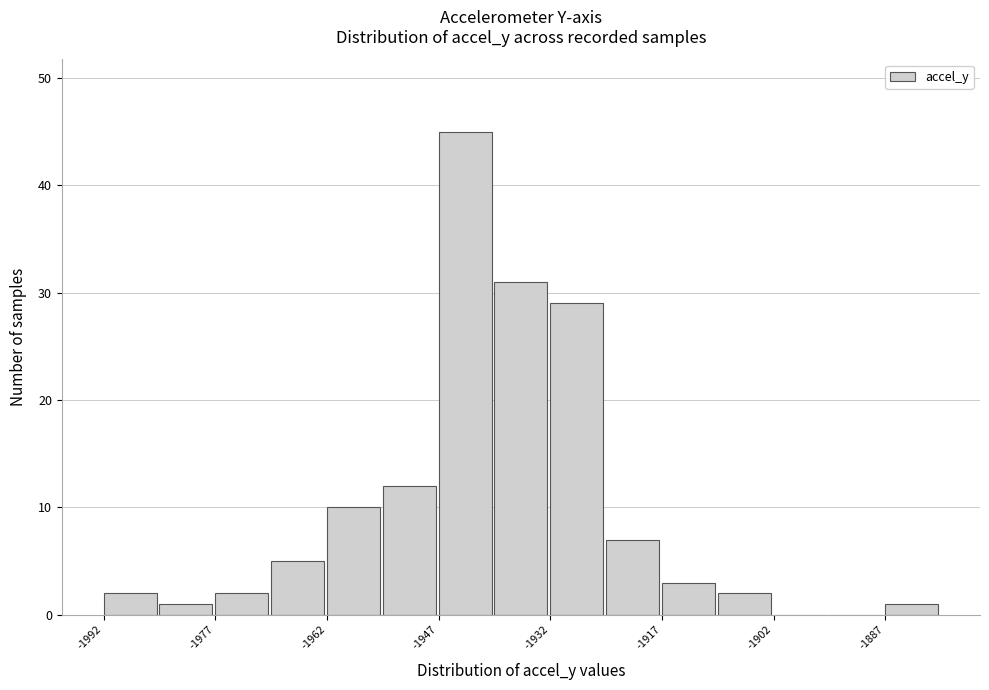

Around what value on the x-axis is the tallest bar? Give the approximate position of its centre, as read against the axis.

-1944